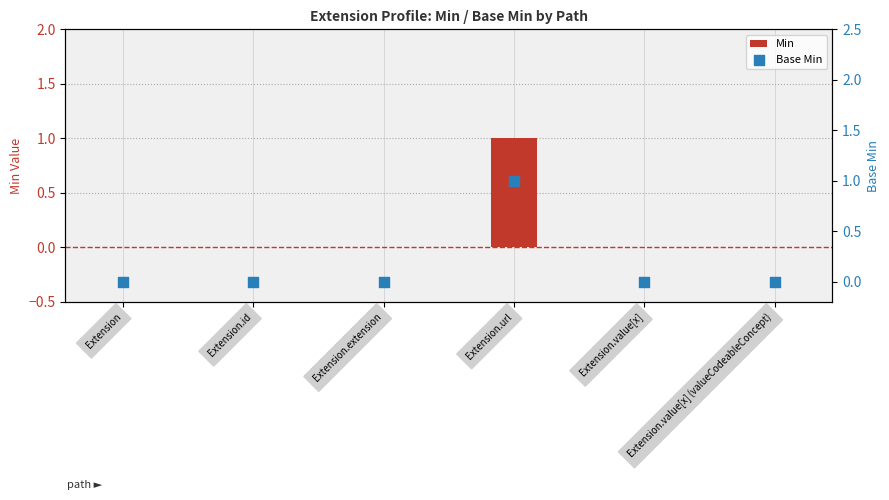

At how many categories does at least one series exceed 0?

1